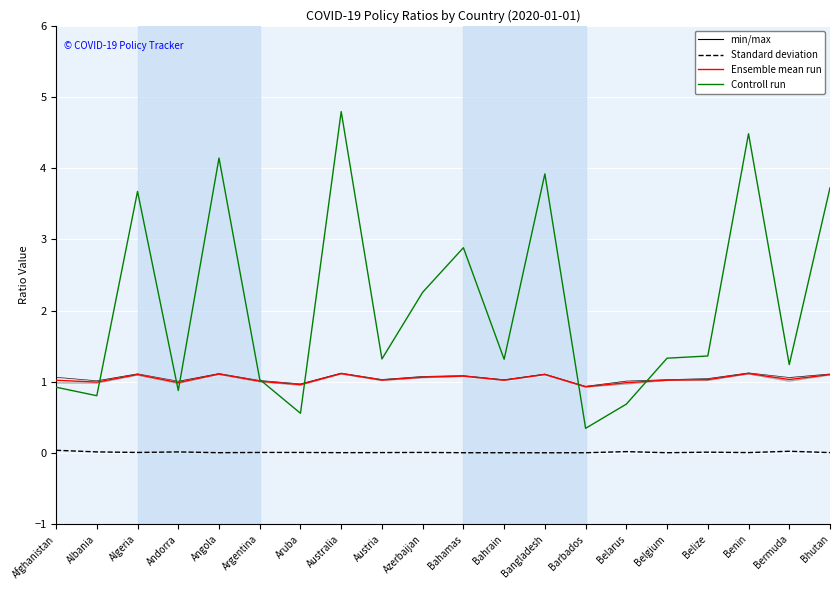

Is it true that Standard deviation equals 0.0 at Bahrain?

False